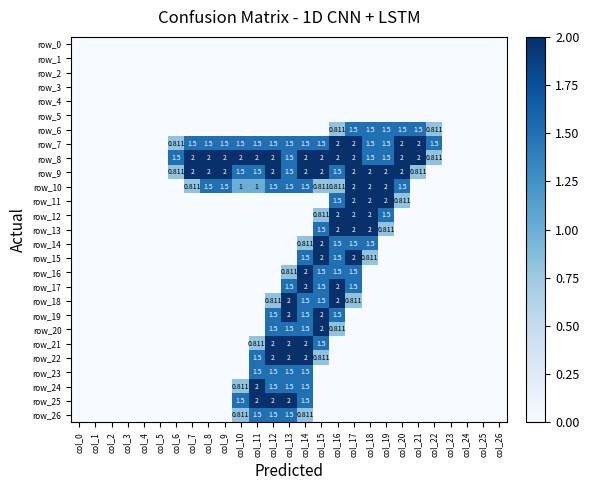

Which label corresponds to the smallest value in the chart?

col_0